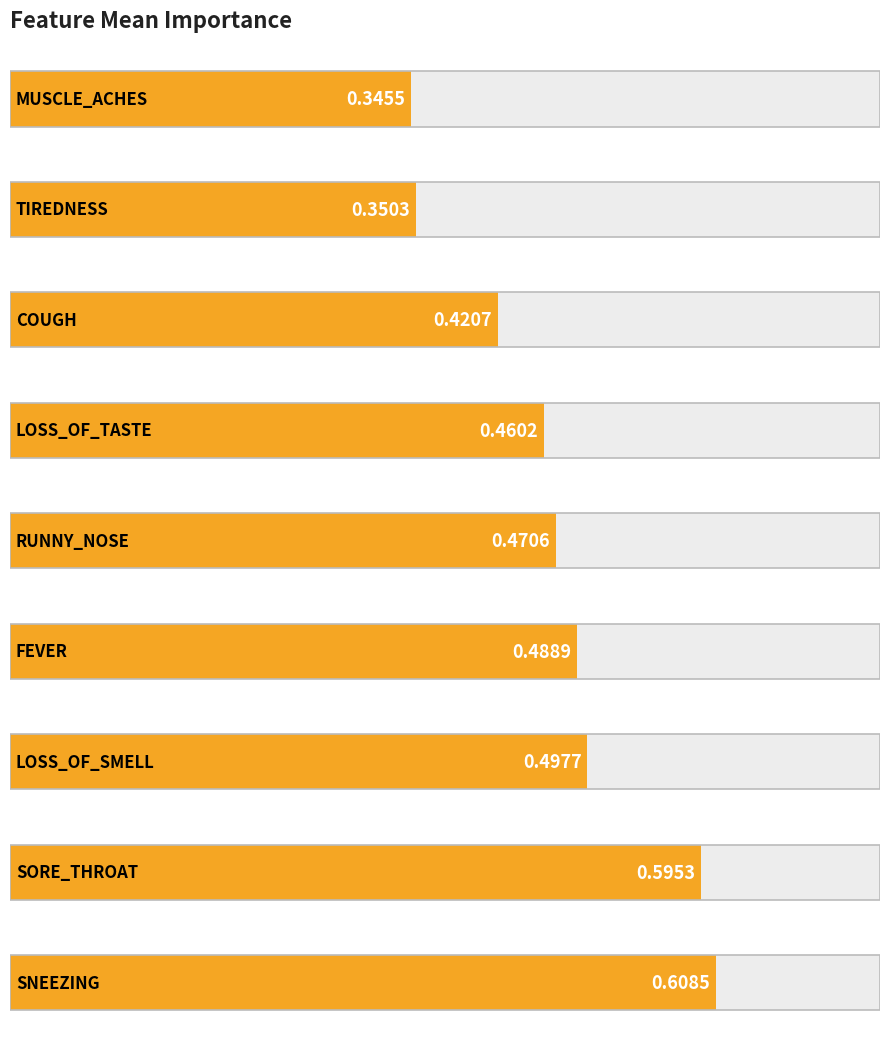

Reading left to right, list all the values displayed in this chart.

0.3	0.4	0.4	0.5	0.5	0.5	0.5	0.6	0.6